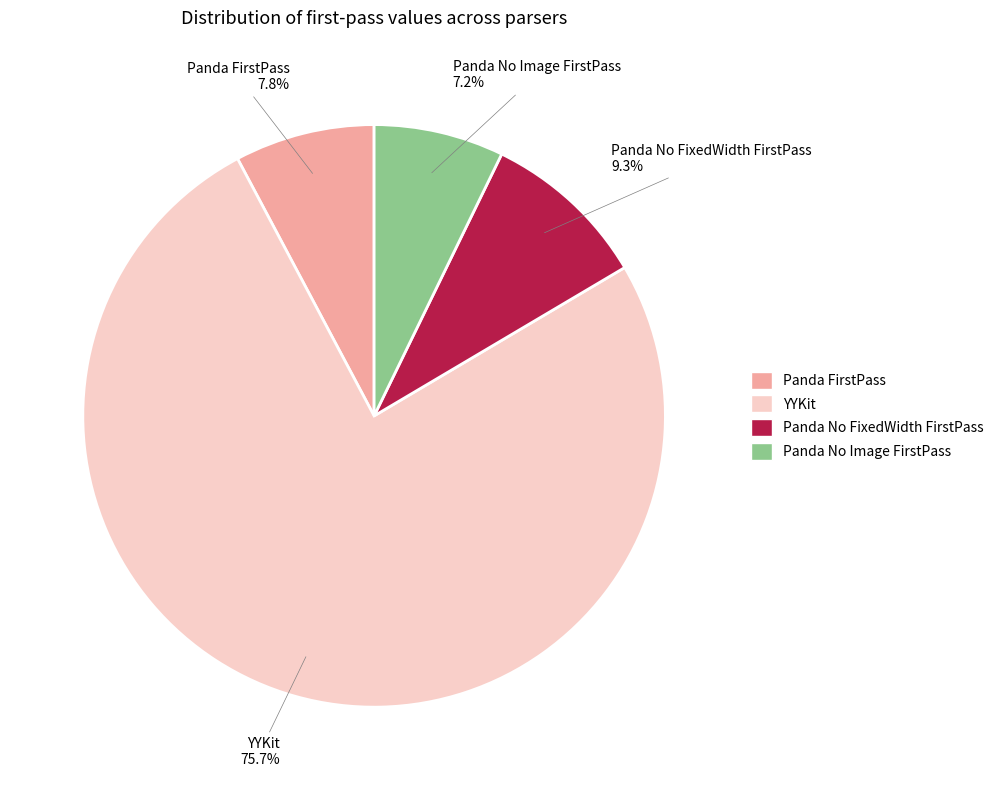

Combined, do Panda No Image FirstPass and YYKit account for over 50%?

Yes